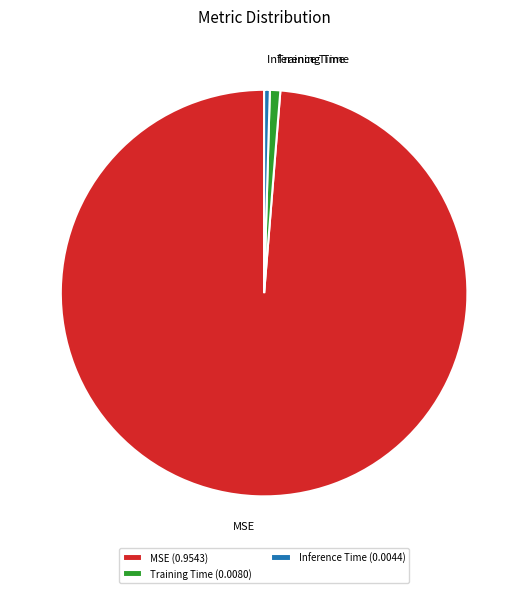

Count the number of slices in the pie.

3